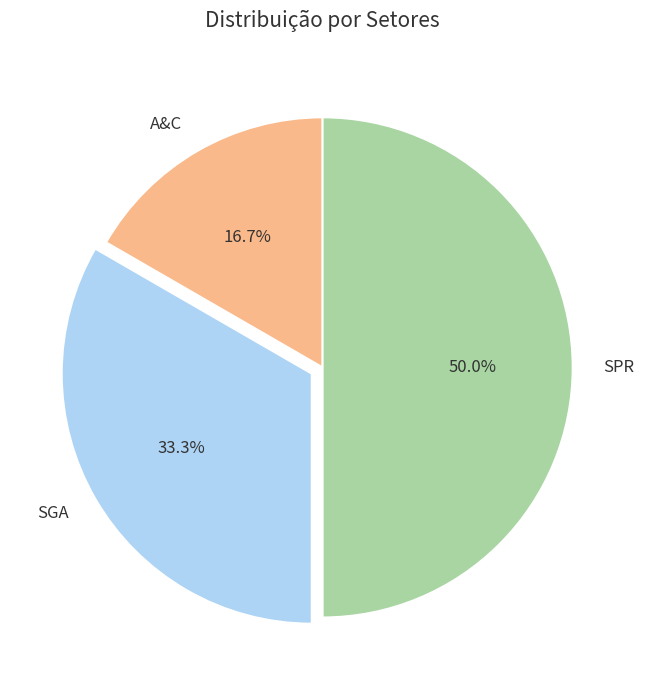

Which slice is the smallest?

A&C